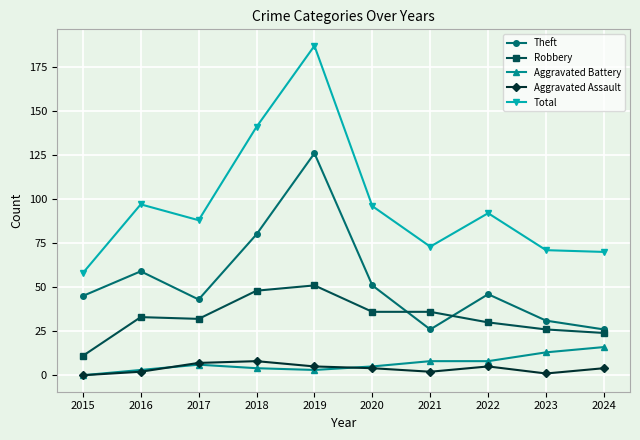

What is the total value across all series at 2020?

192